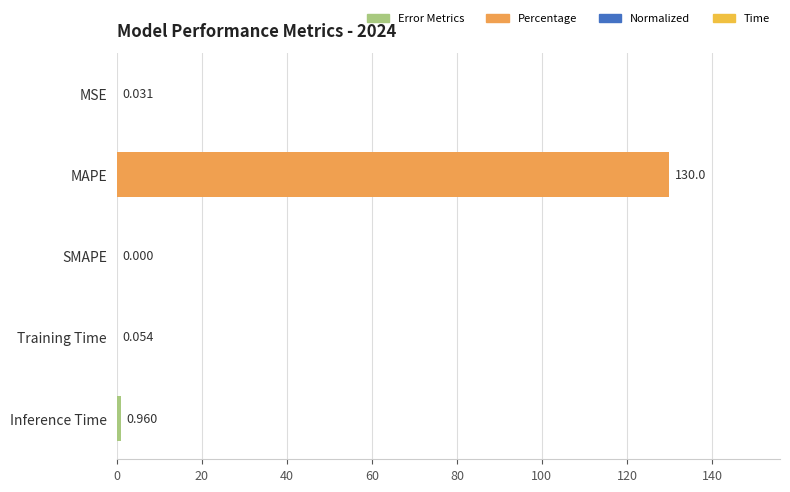

At which label is the value closest to 64?

Inference Time